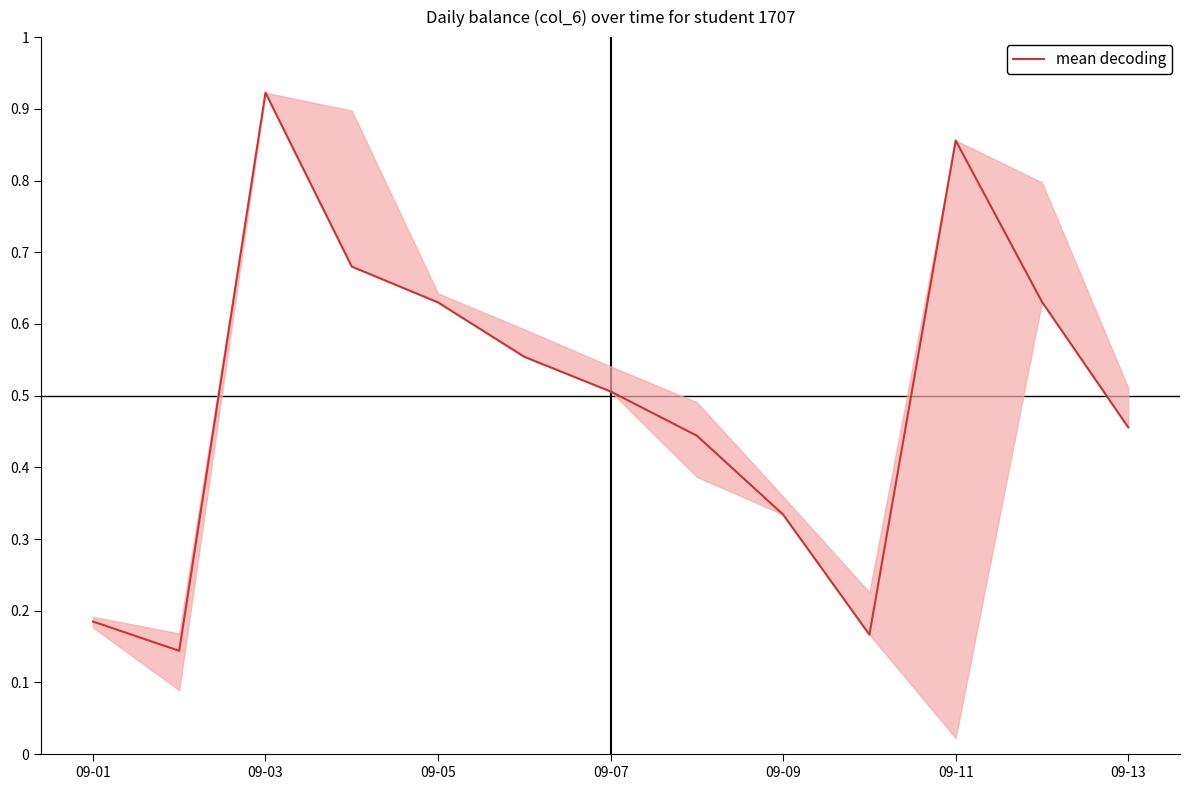

Reading left to right, what are all the values shown in this chart?

0.2	0.1	0.9	0.7	0.6	0.6	0.5	0.4	0.3	0.2	0.9	0.6	0.5